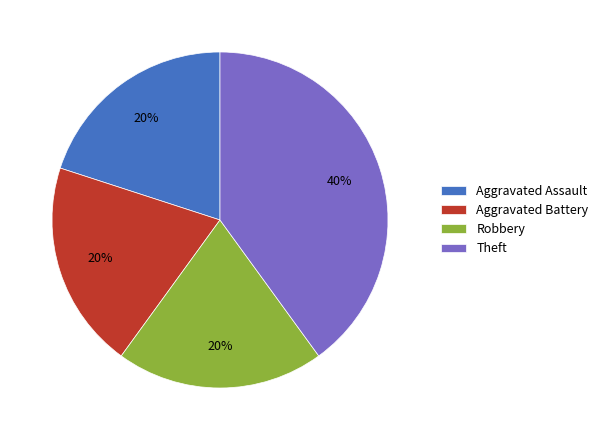

Count the number of slices in the pie.

4